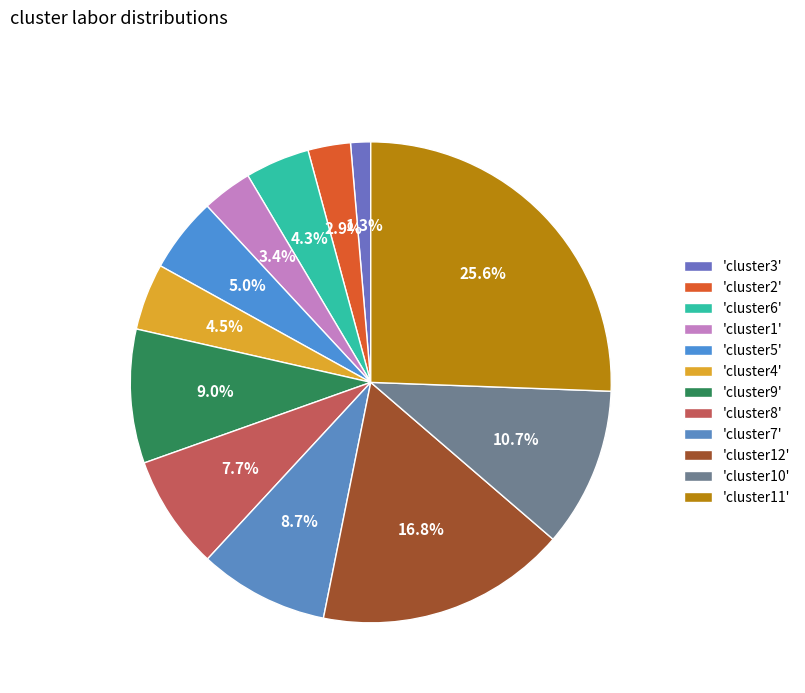

Count the number of slices in the pie.

12